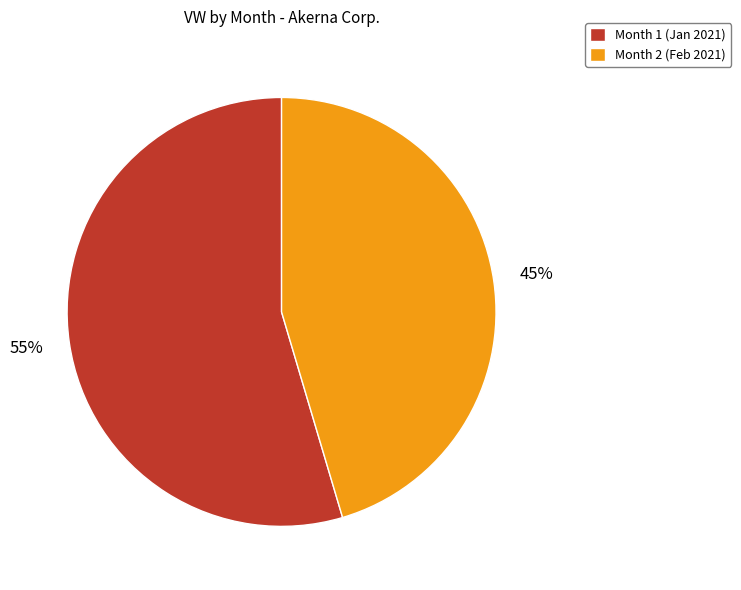

Do Month 2 (Feb 2021) and Month 1 (Jan 2021) together represent more than half of the pie?

Yes